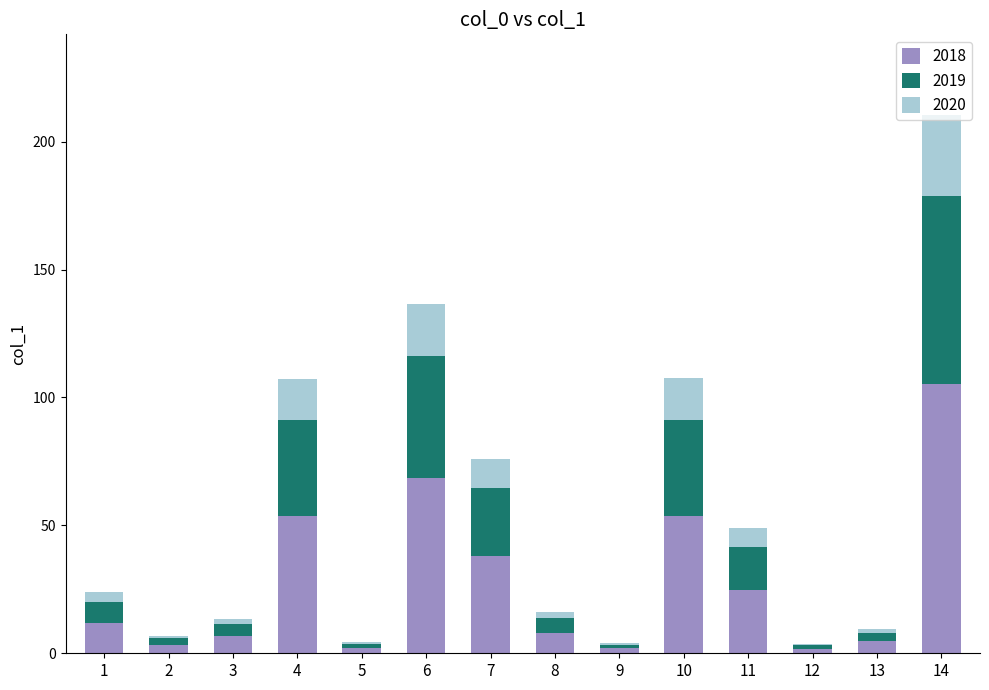

At which category is the sum across all series the highest?

14